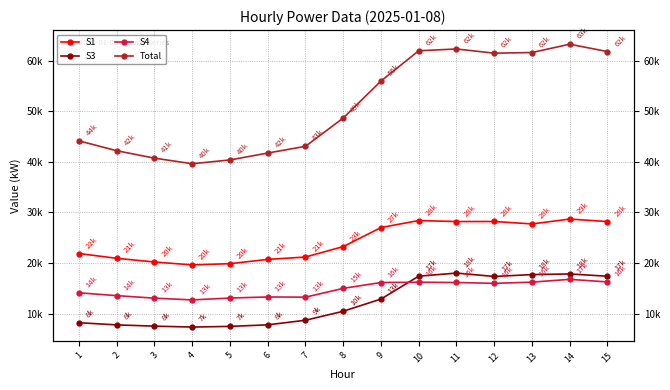

What are all the series names shown in the legend?

S1, S3, S4, Total